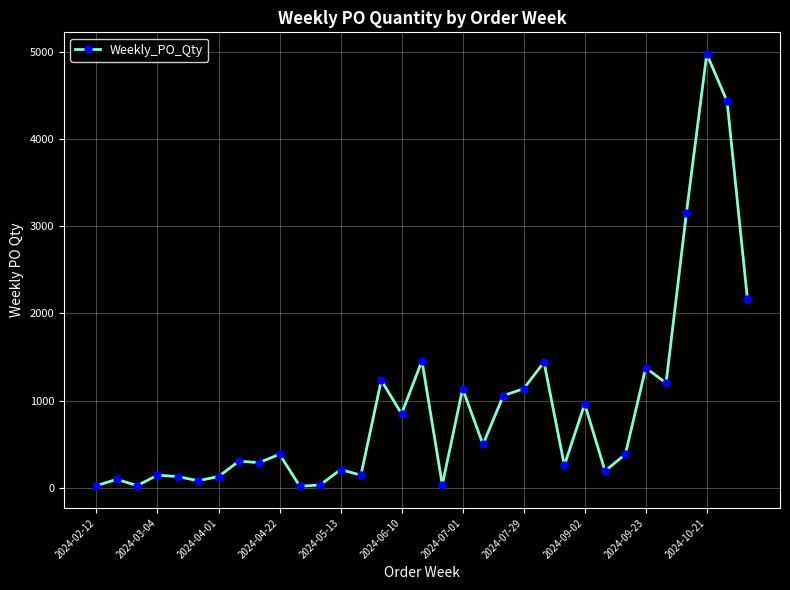

What is the sum of all values?

29920